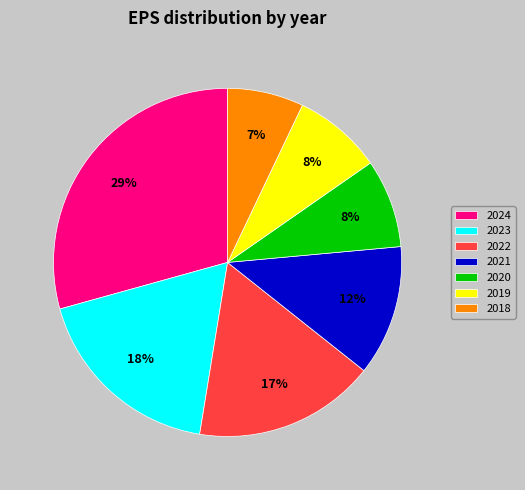

Is 2018 the majority of the pie?

No